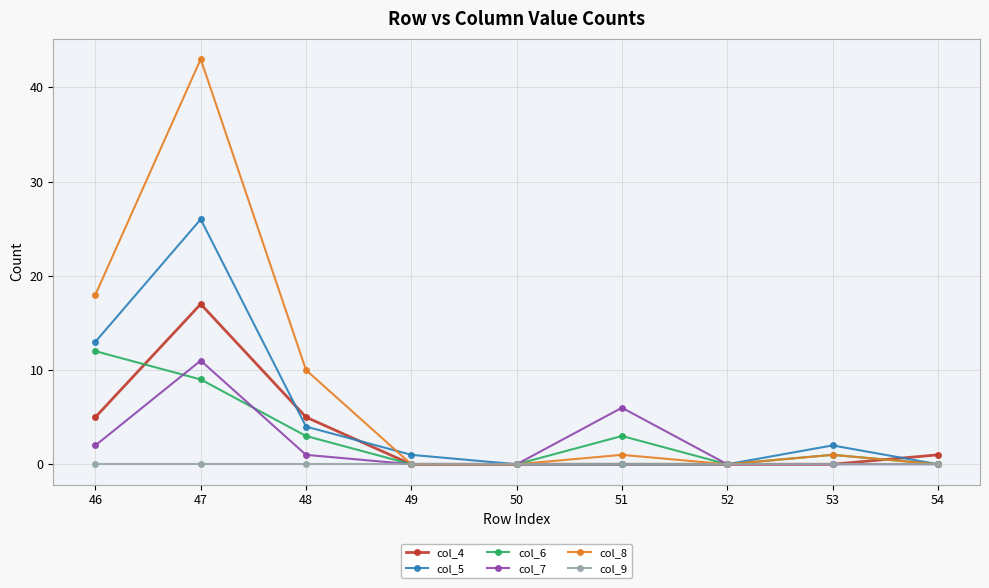

At how many categories does at least one series exceed 13?

2